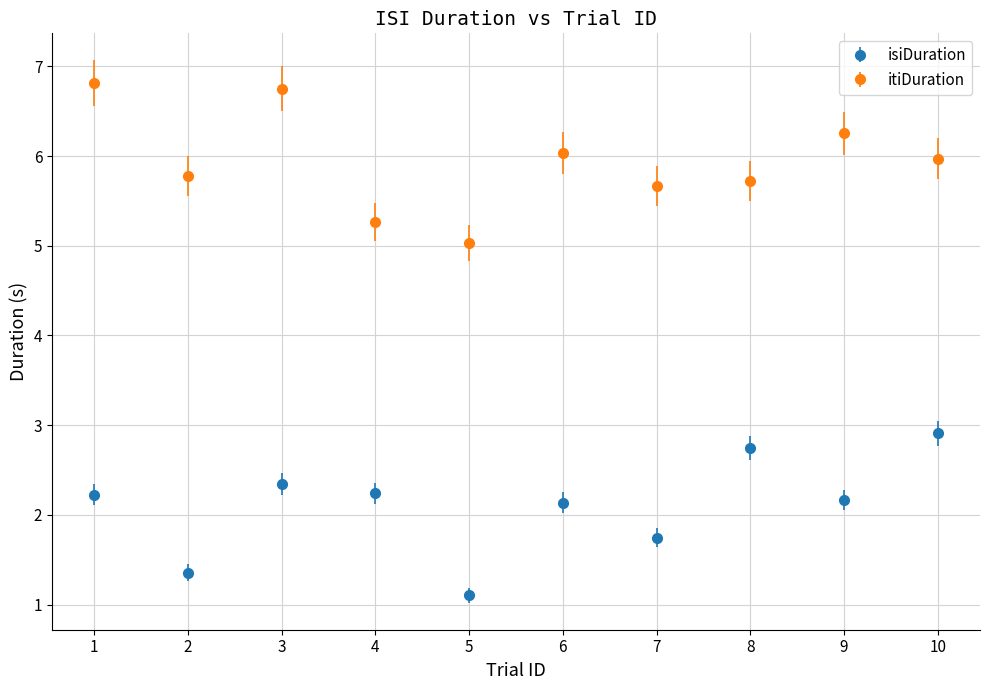

What is the spread (max minus min) of values at 4?

3.0